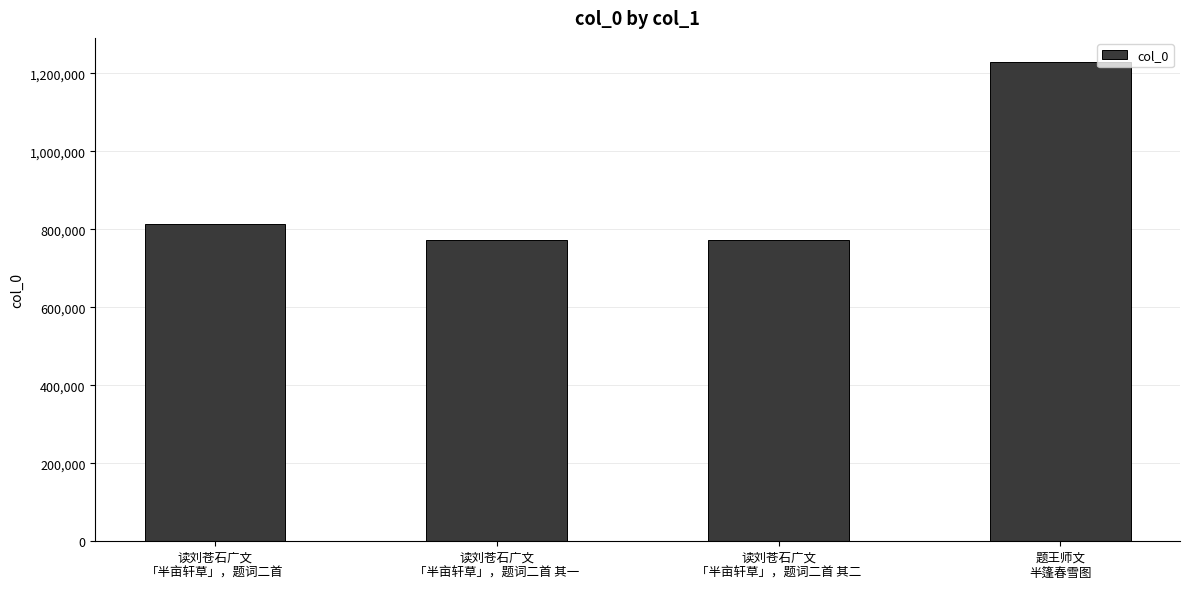

What is the value of the 3rd bar from the left?

772299